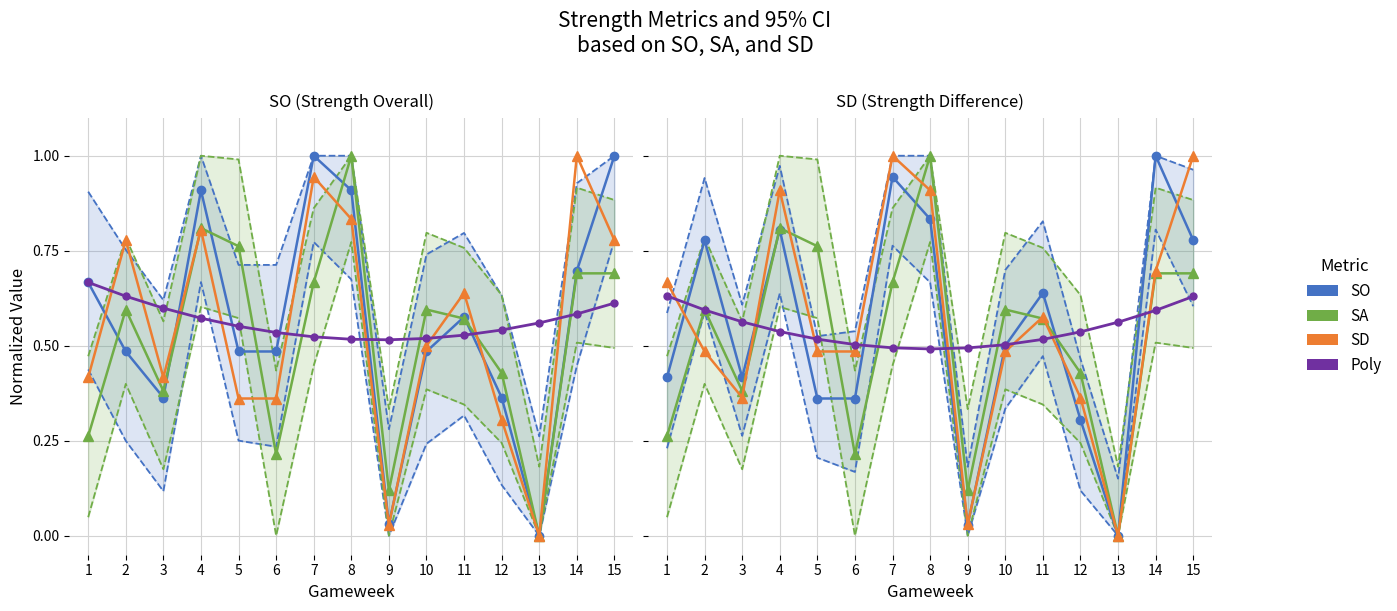

What is the highest value of the SD series?

1.0